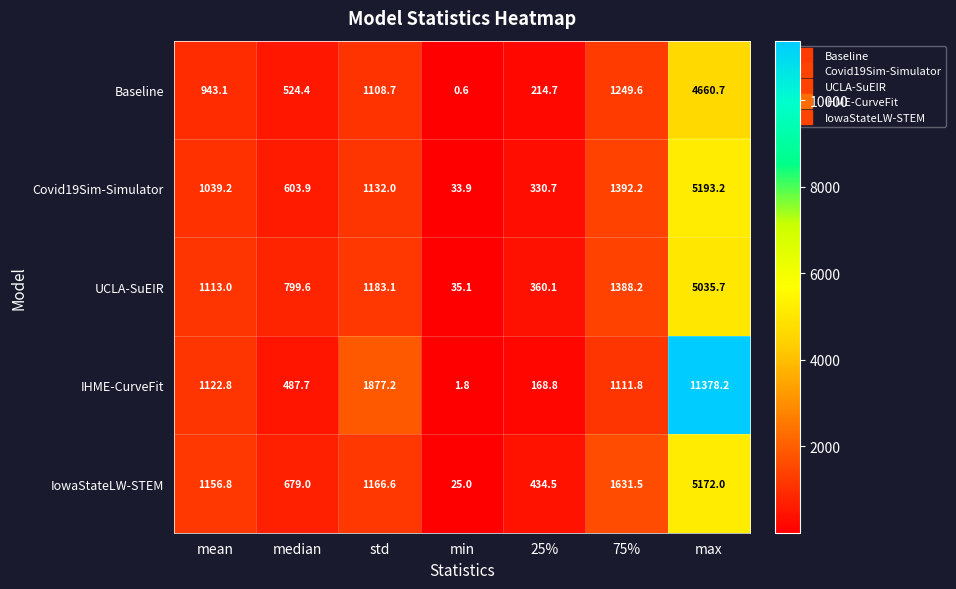

The Baseline series shows 6517.6 at max. True or false?

False